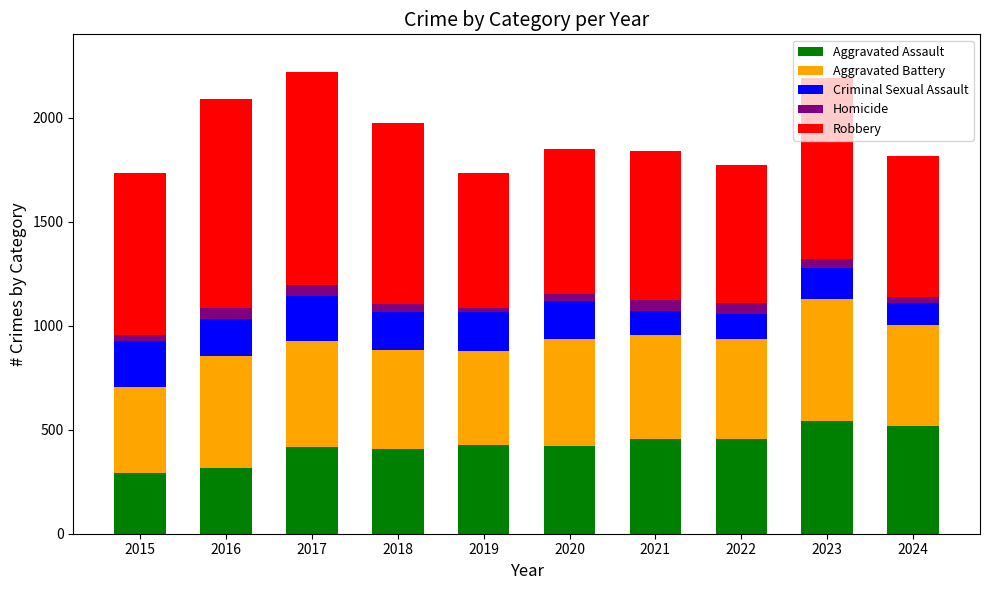

What is the lowest value of the Aggravated Assault series?

290